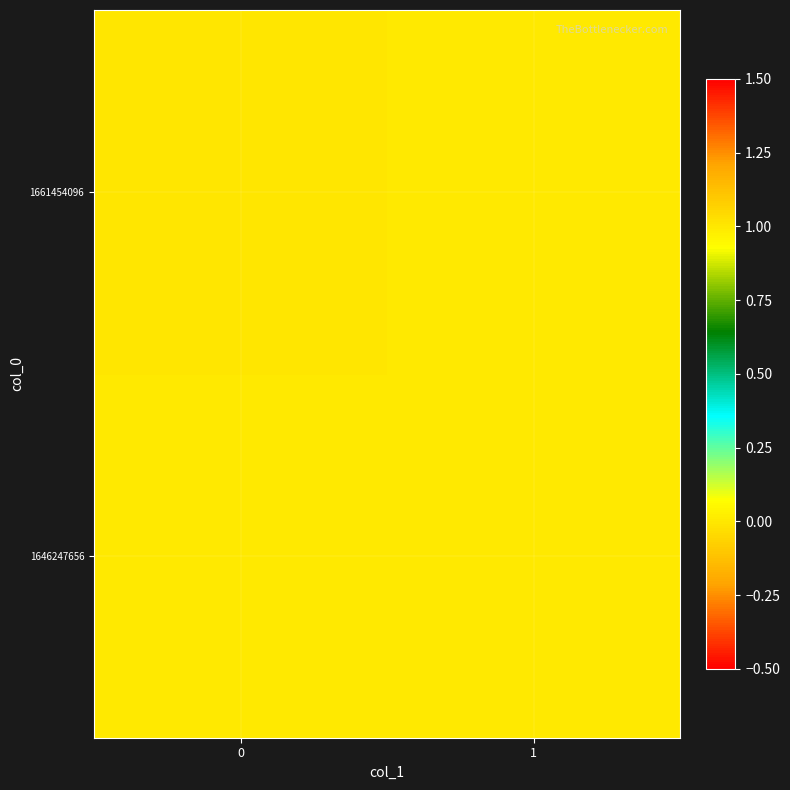

Reading left to right, what are all the values shown in this chart?

1646247656: 0=0	1=0
1661454096: 0=1	1=0